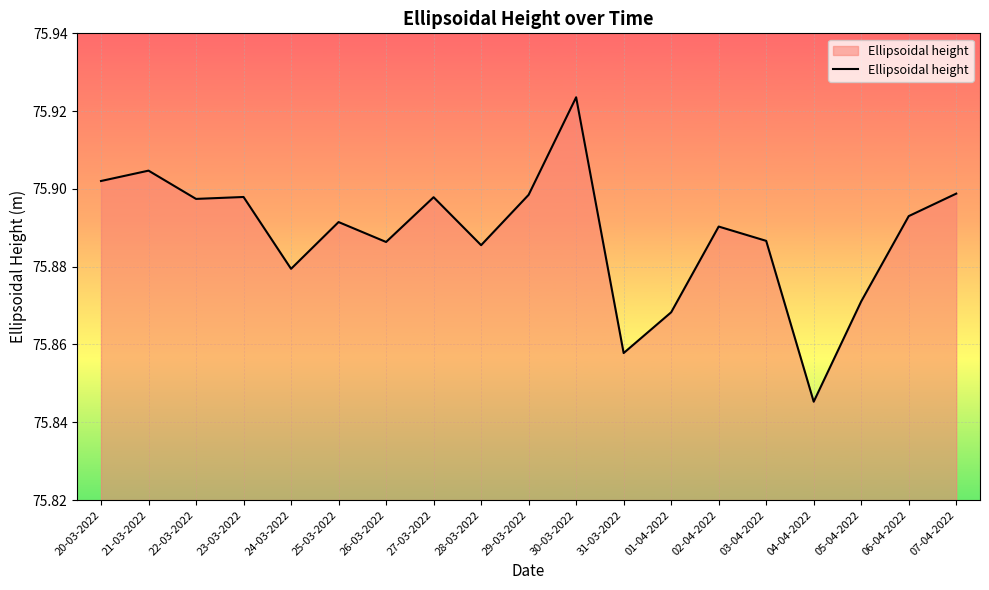

The value at 01-04-2022 is 24.0. True or false?

False